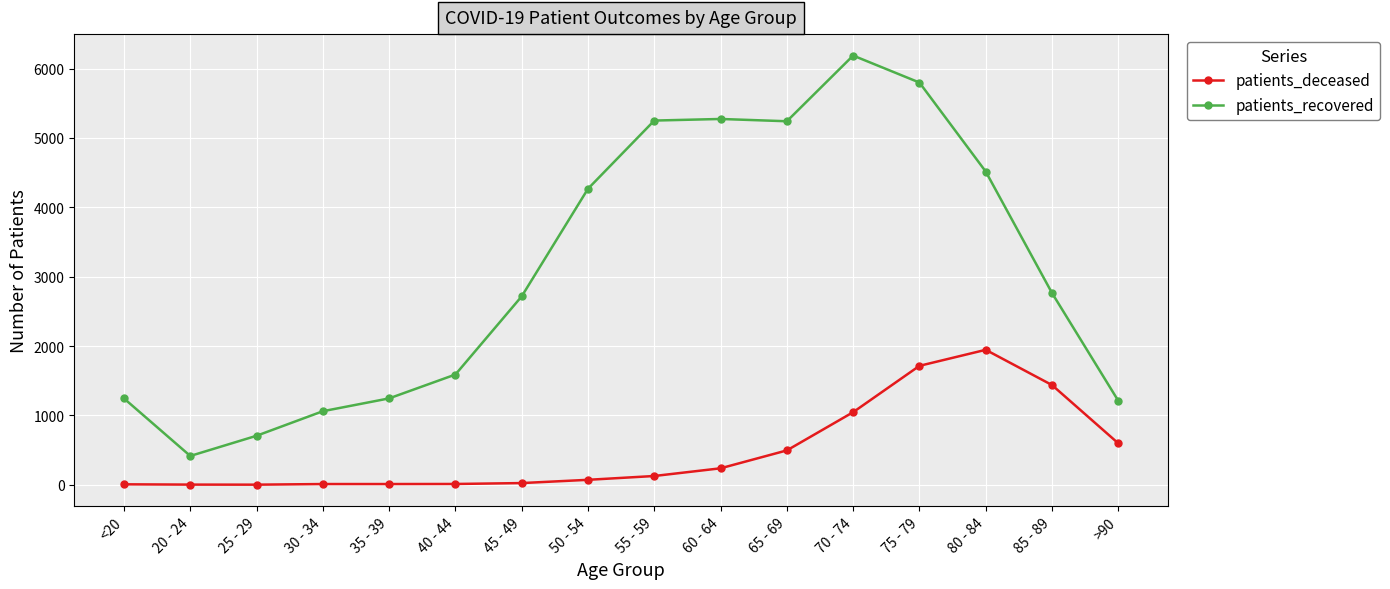

What is the maximum value for patients_recovered?

6188